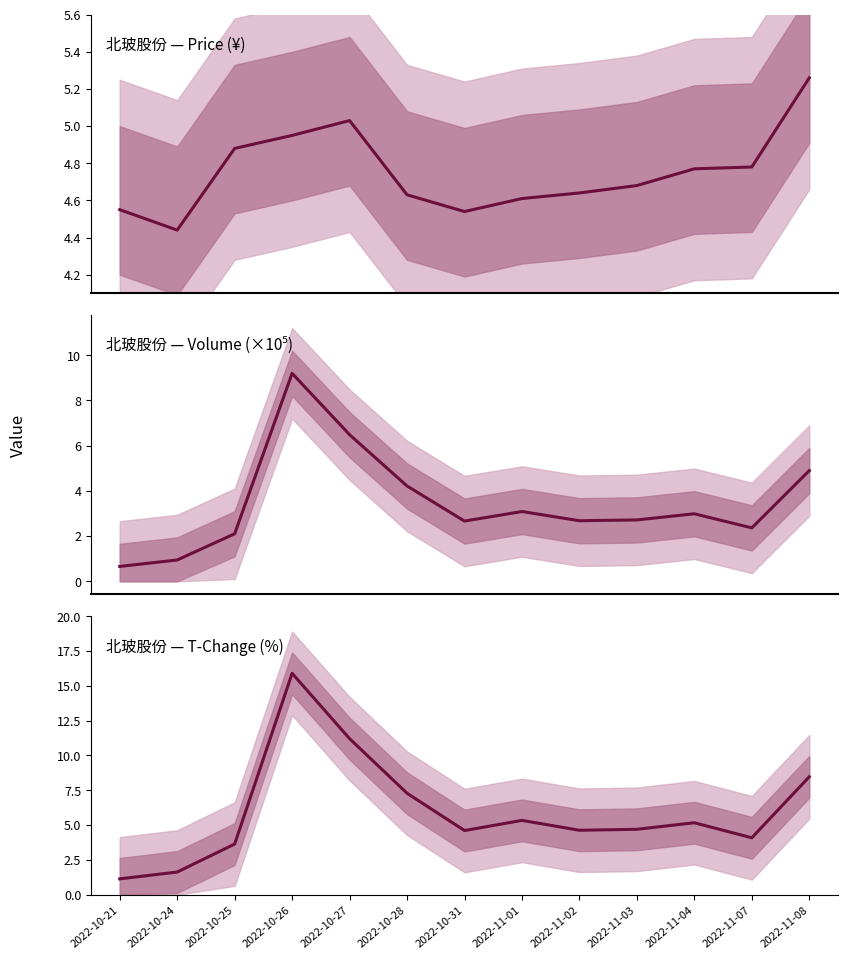

At 2022-10-21, list the series in order from largest to smallest.

price, t_change (%), volume (×10⁵)